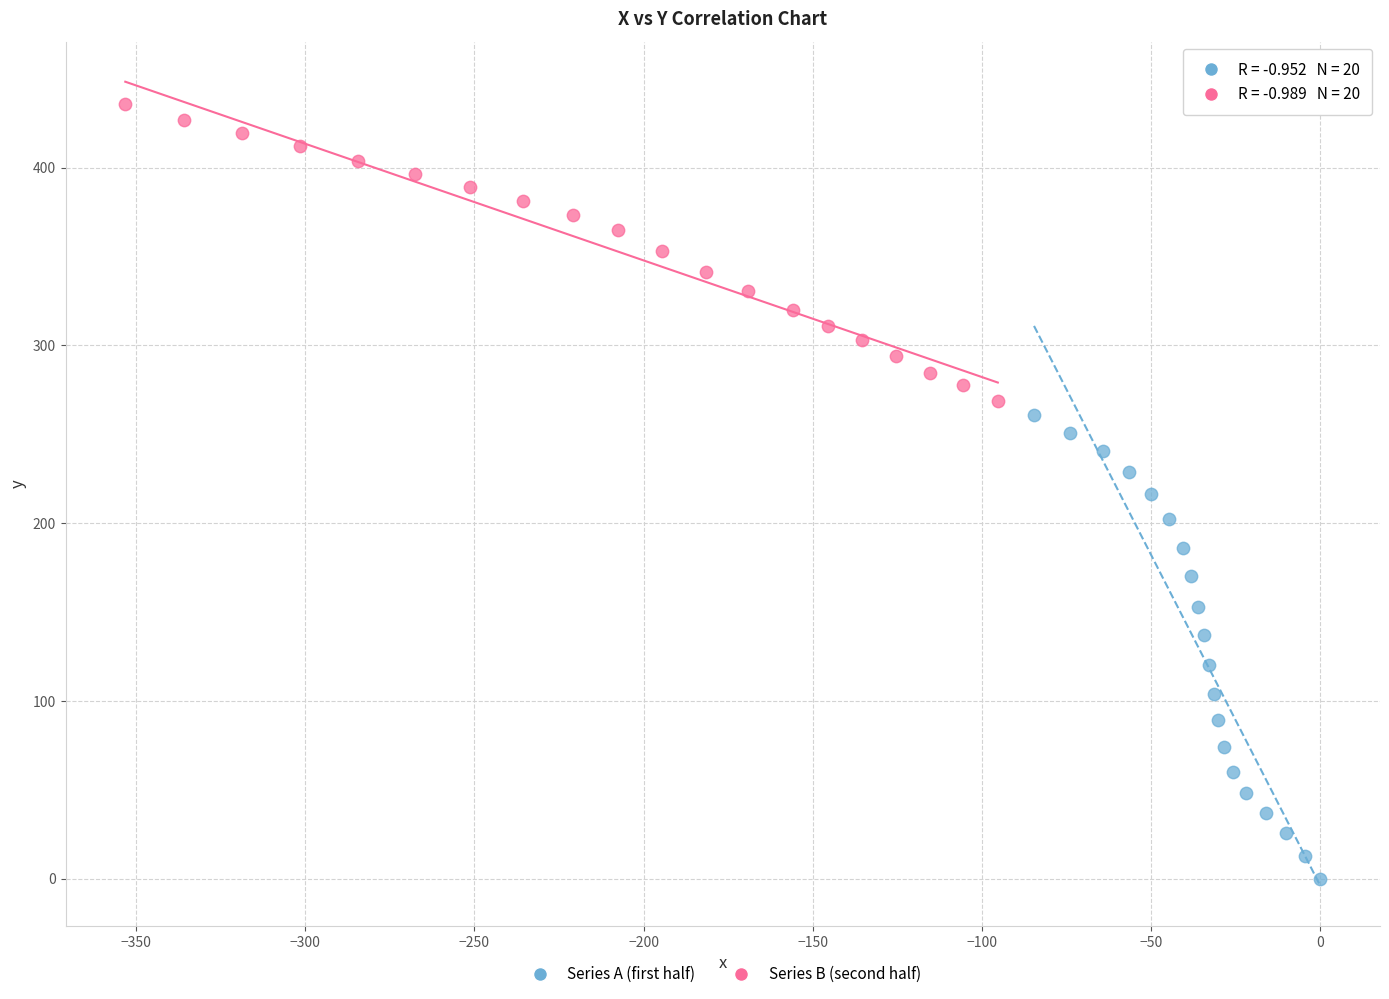

What are all the series names shown in the legend?

Series A (first half), Series B (second half)